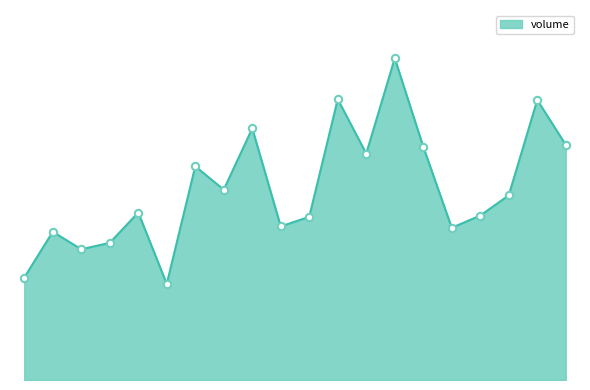

Is this an area chart (filled region under the line)?

Yes